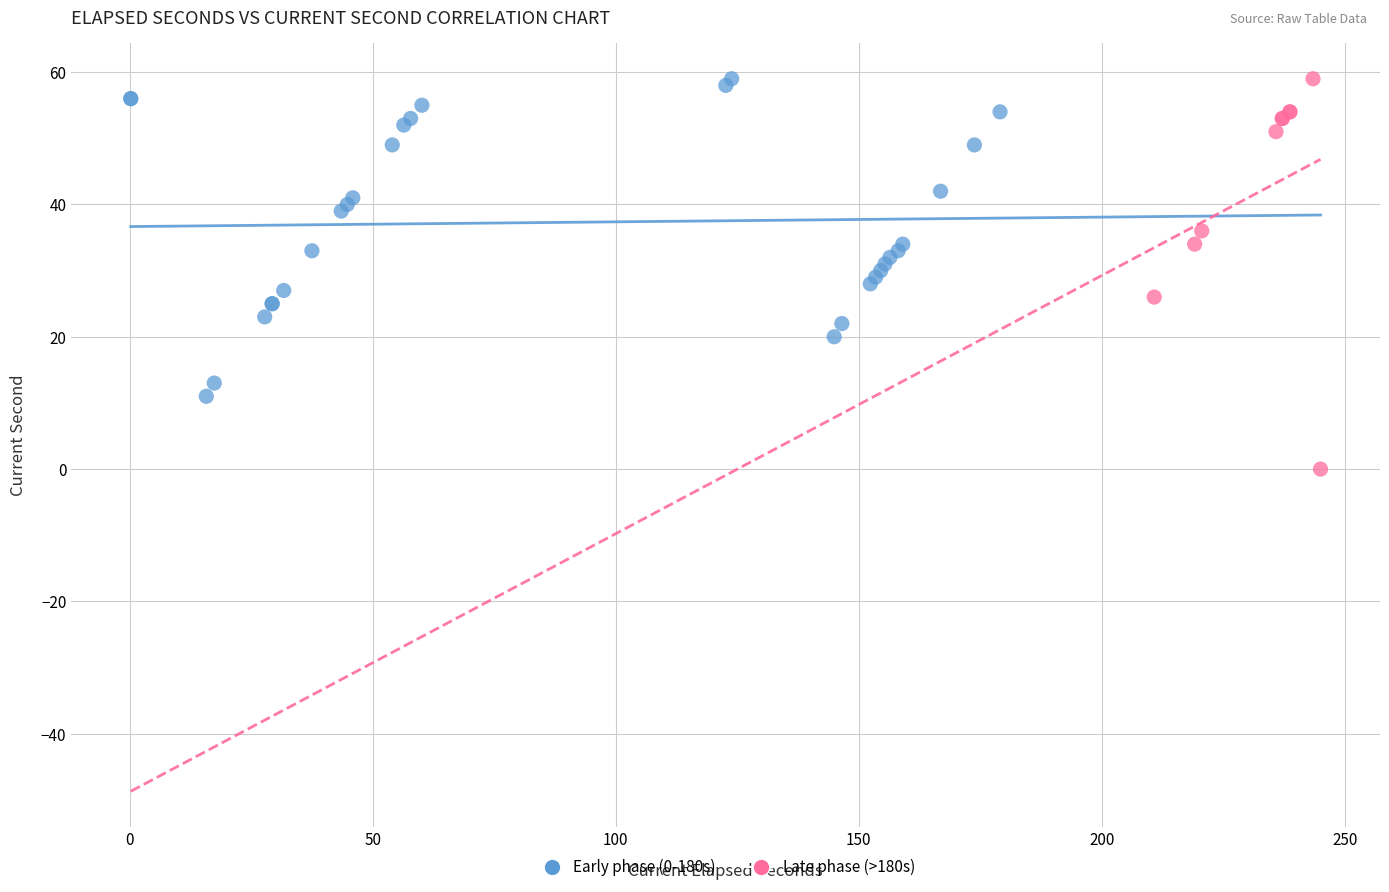

Which series reaches the minimum Y coordinate?

Late phase (>180s)